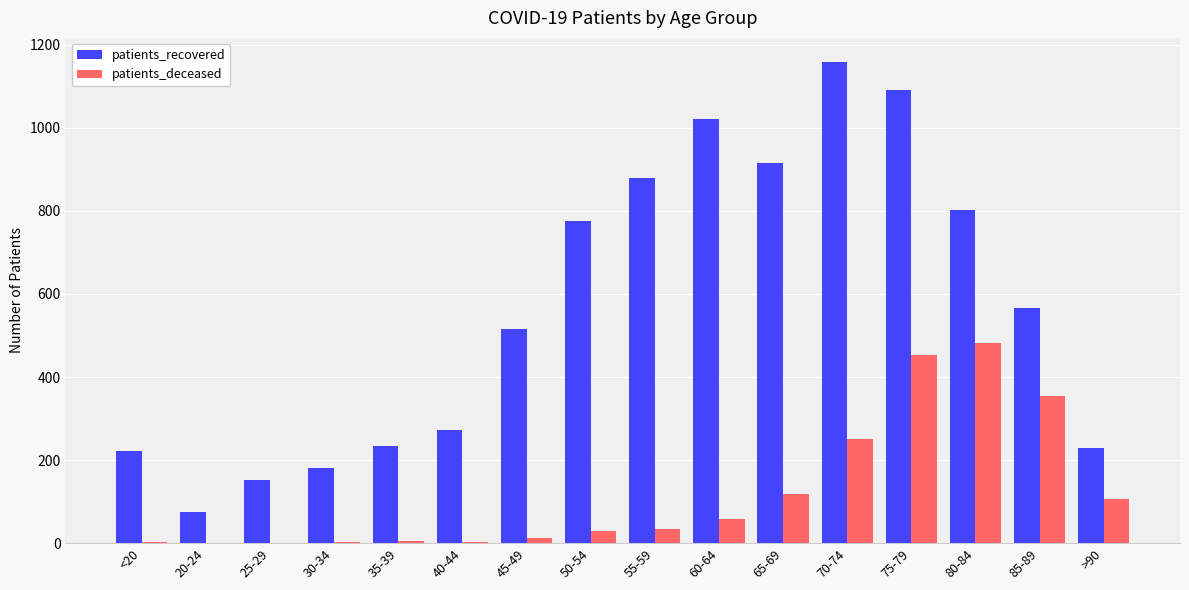

Which label corresponds to the largest value in the chart?

70-74